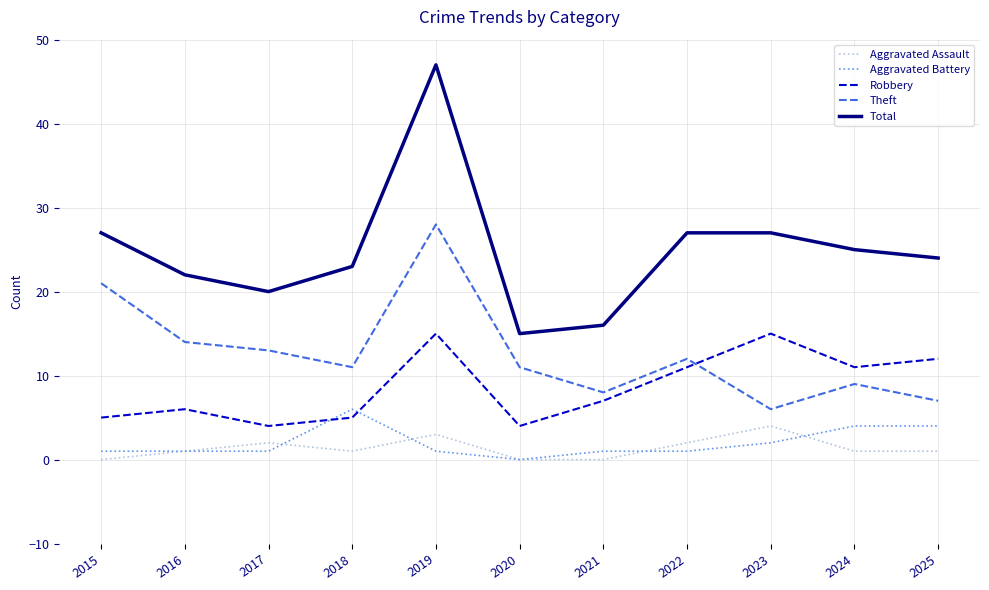

Where is Theft nearest to the value 17?

2016